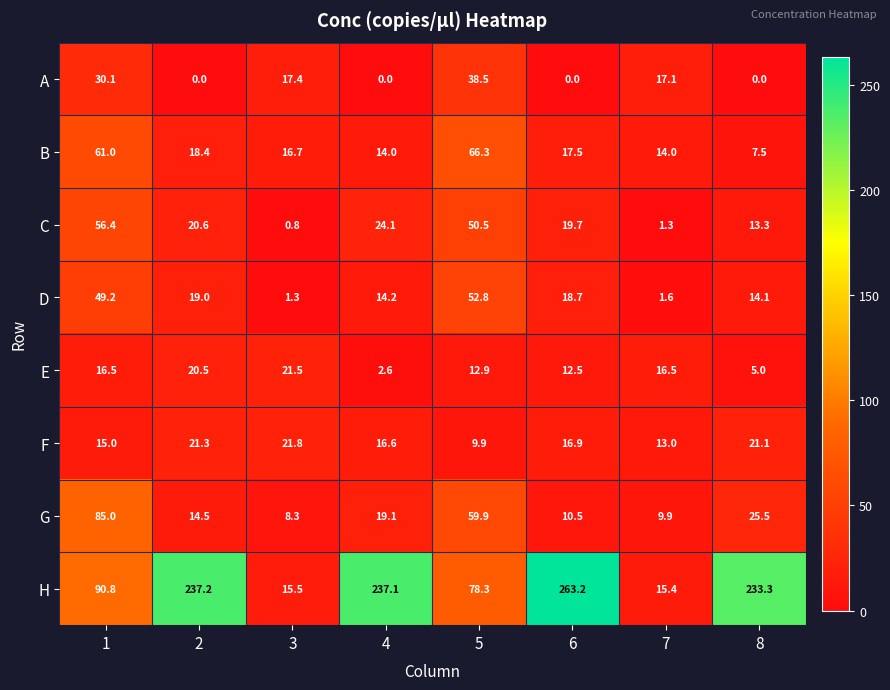

At which label is G closest to 46?

5